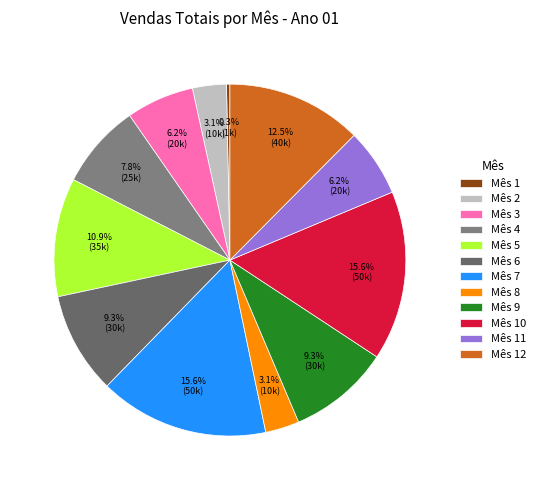

To the nearest percent, what portion does Mês 11 represent?

6%